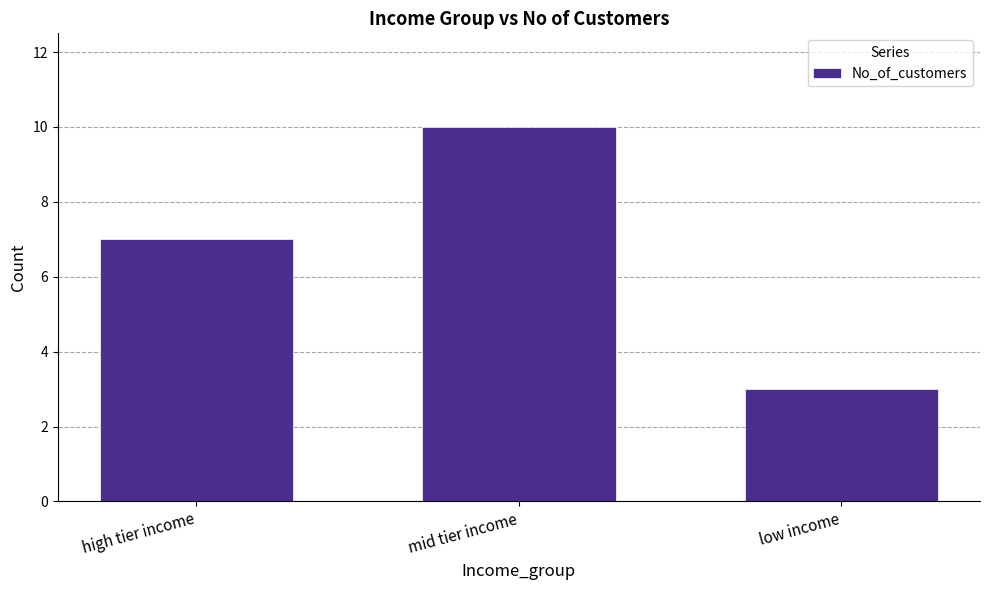

Reading right to left, list all the values displayed in this chart.

low income=3	mid tier income=10	high tier income=7